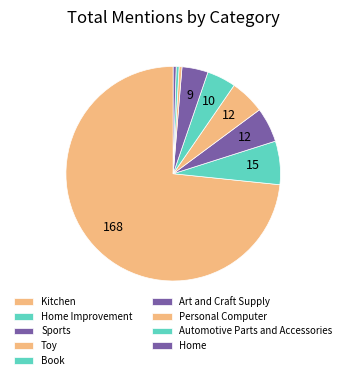

Count the number of slices in the pie.

9